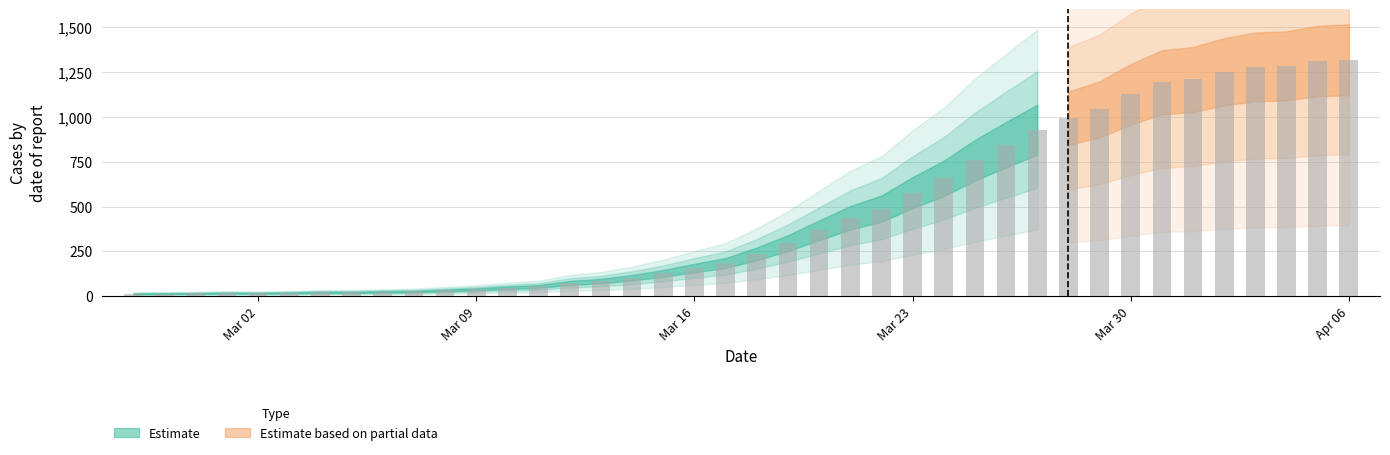

Is the value of Estimate based on partial data at 2020-03-08 greater than the value of Estimate at 2020-02-28?

Yes